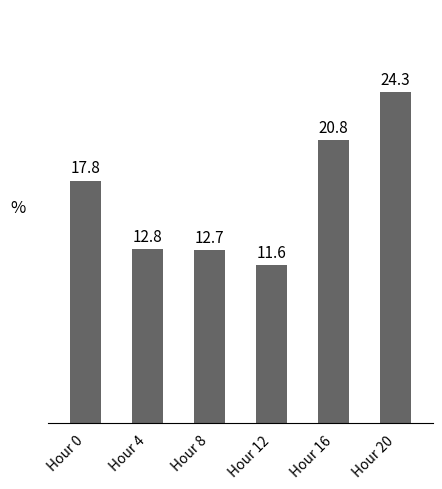

What is the smallest value displayed?

11.6